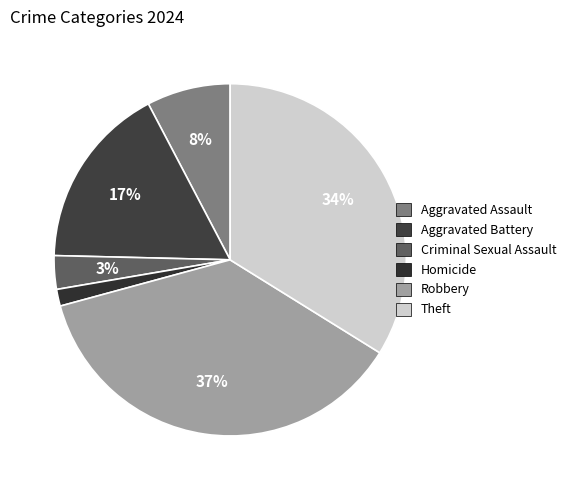

Is there a majority slice in this chart?

No